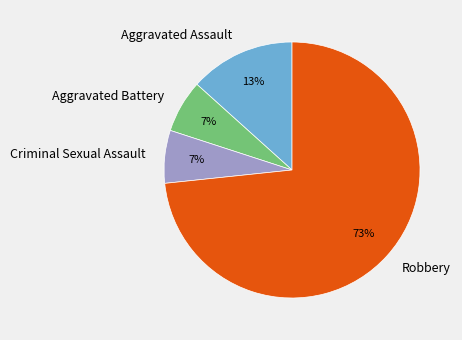

True or false: Robbery accounts for 73% of the total.

True